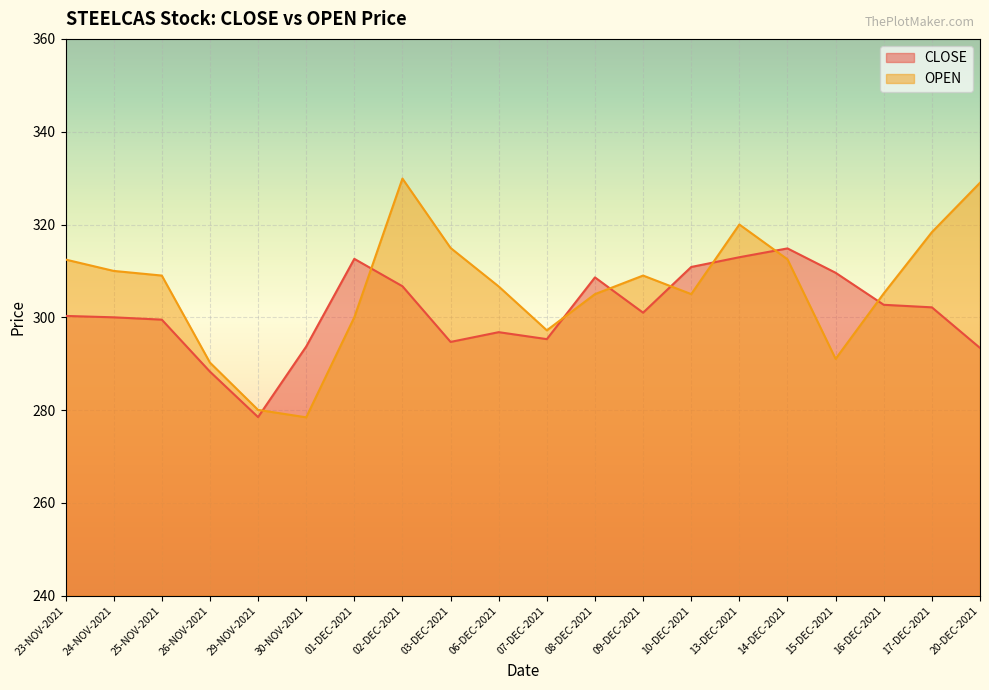

What is the value of the CLOSE point at the 5th from the left?

278.5